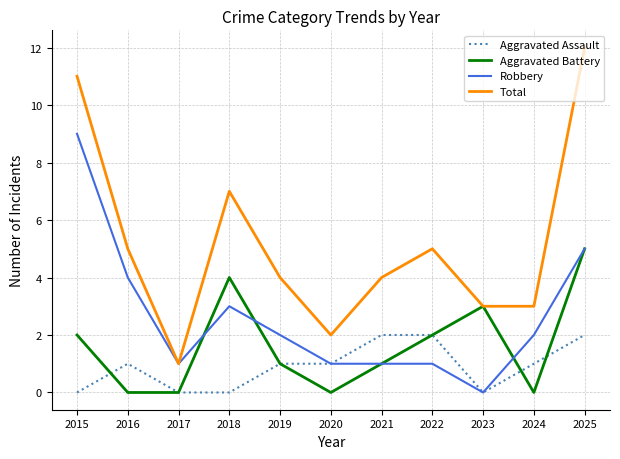

What is the spread (max minus min) of values at 2016?

5